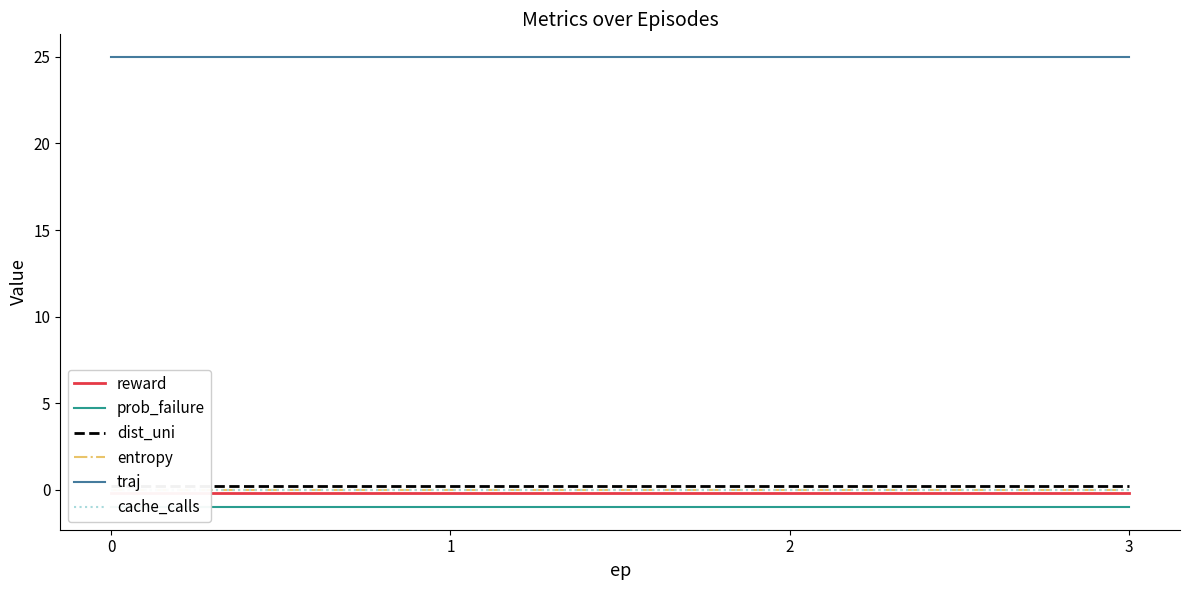

List the labels in order of traj value, largest first.

0, 1, 2, 3